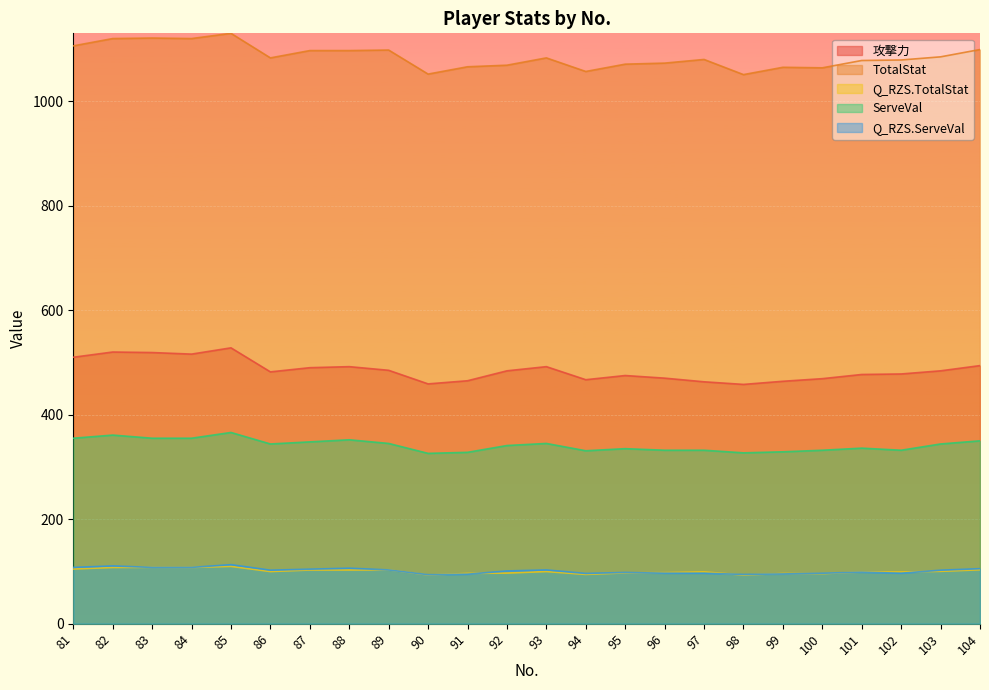

The value of TotalStat at 99 is 662.8. True or false?

False